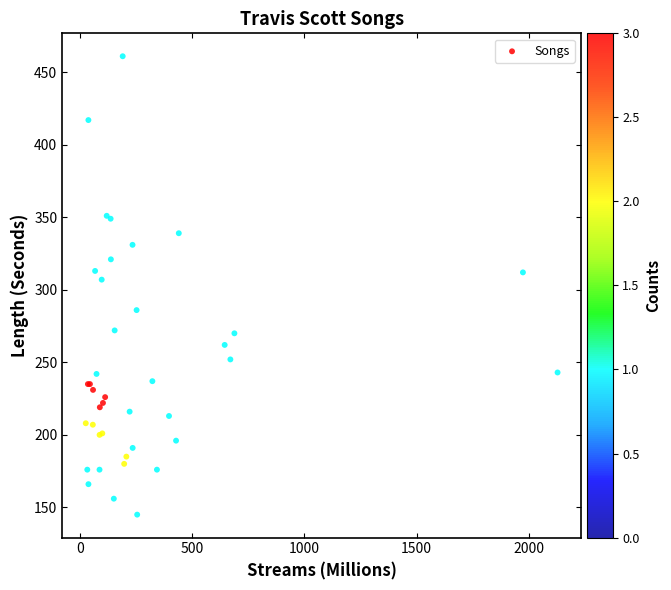

What Y value in the scatter plot is closest to 303?

307